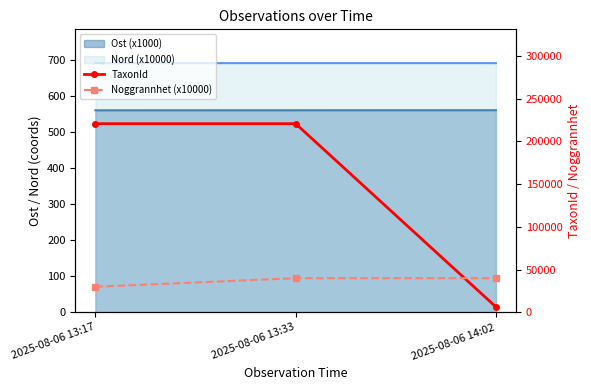

List the labels in order of Noggrannhet (x10000) value, largest first.

2025-08-06 13:33, 2025-08-06 14:02, 2025-08-06 13:17